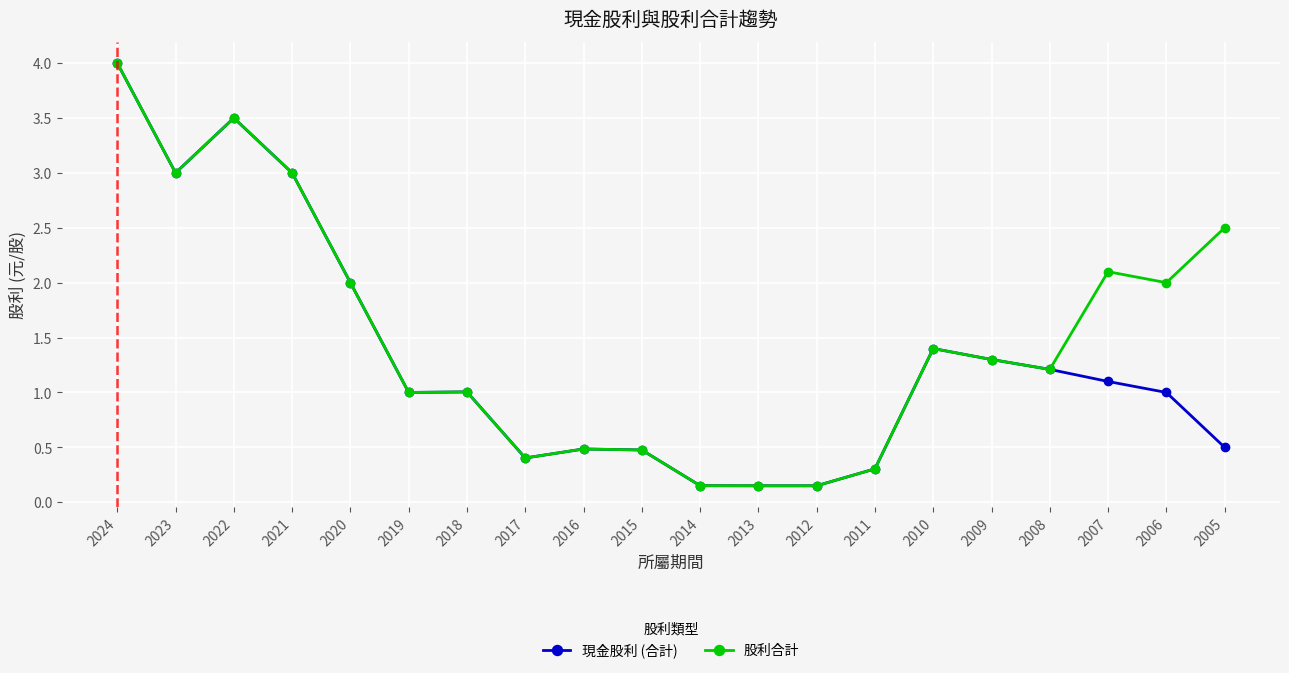

Where is the first local minimum for 現金股利 (合計)?

2023